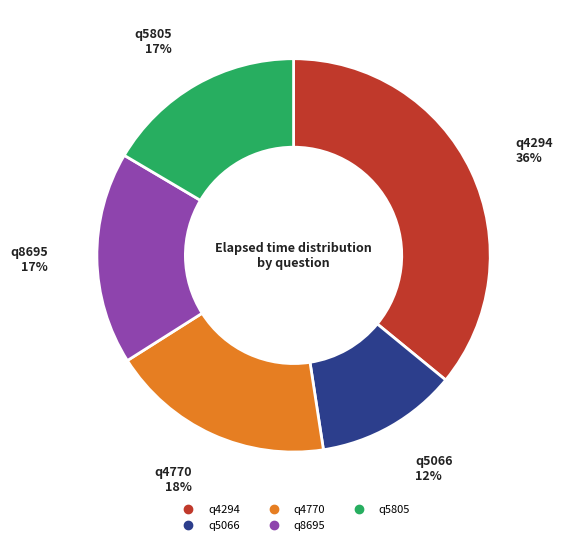

Is the sum of q5066 and q4294 greater than half?

No